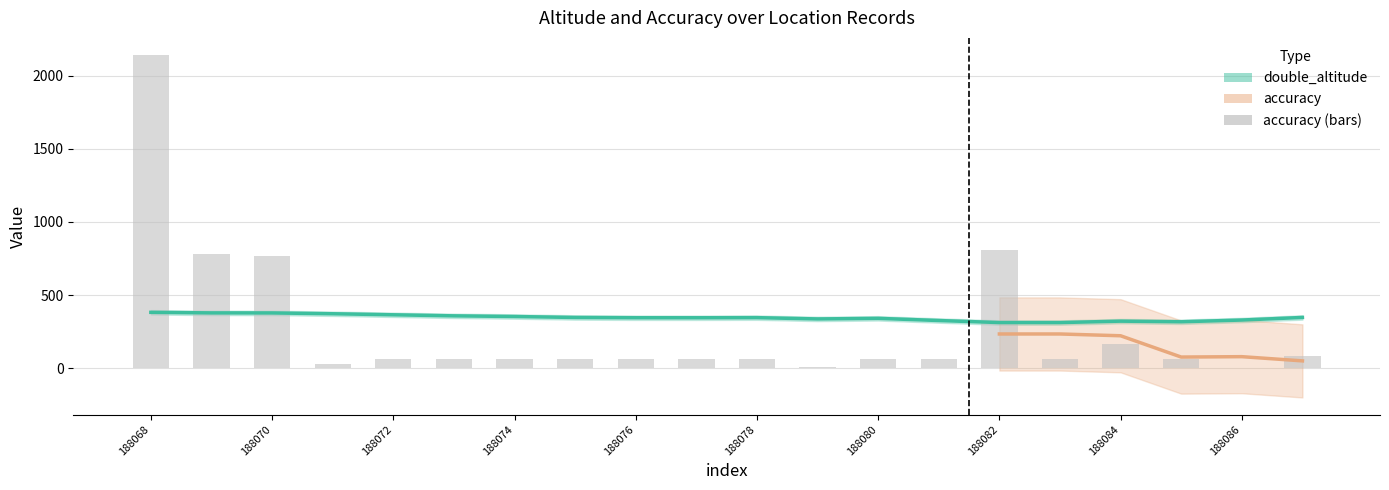

Reading left to right, transcribe all the data shown in this chart.

188068=2141	188069=781	188070=764	188071=27	188072=65	188073=65	188074=65	188075=65	188076=65	188077=65	188078=65	188079=7	188080=65	188081=65	188082=808	188083=65	188084=165	188085=65	188086=4	188087=80